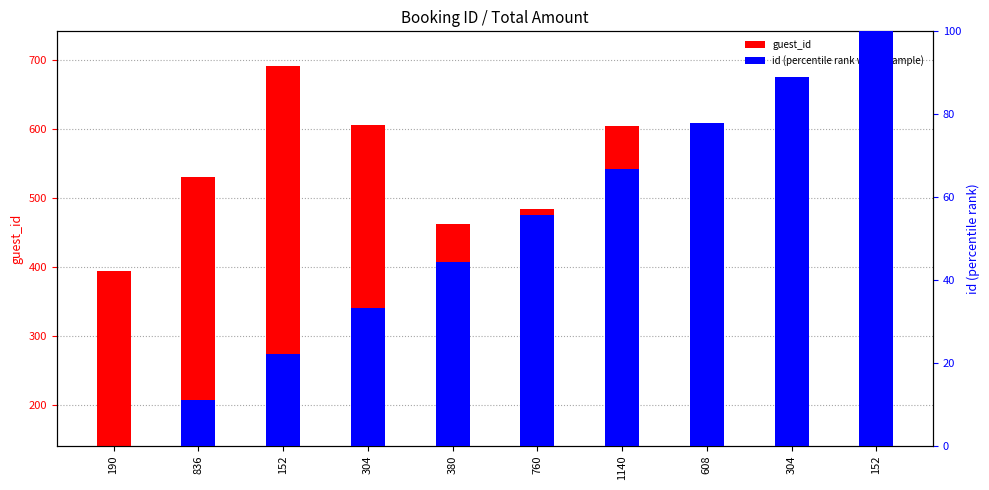

Which series has the largest total across all categories?

guest_id